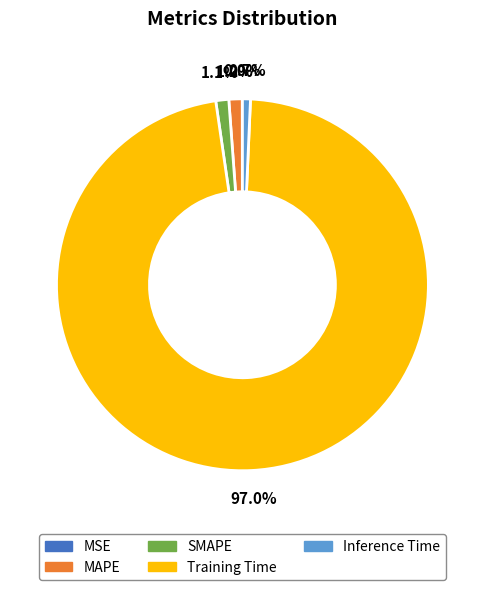

Do MAPE and Training Time together represent more than half of the pie?

Yes